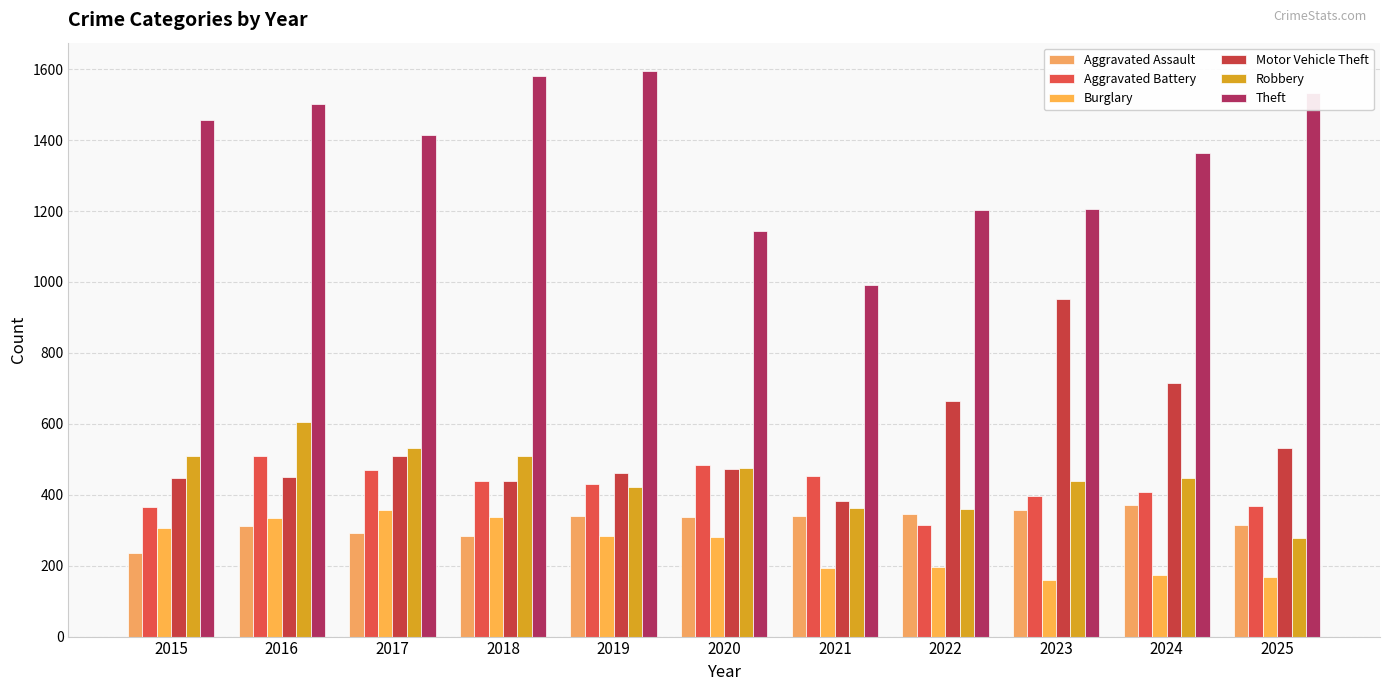

How many series are shown in this chart?

6